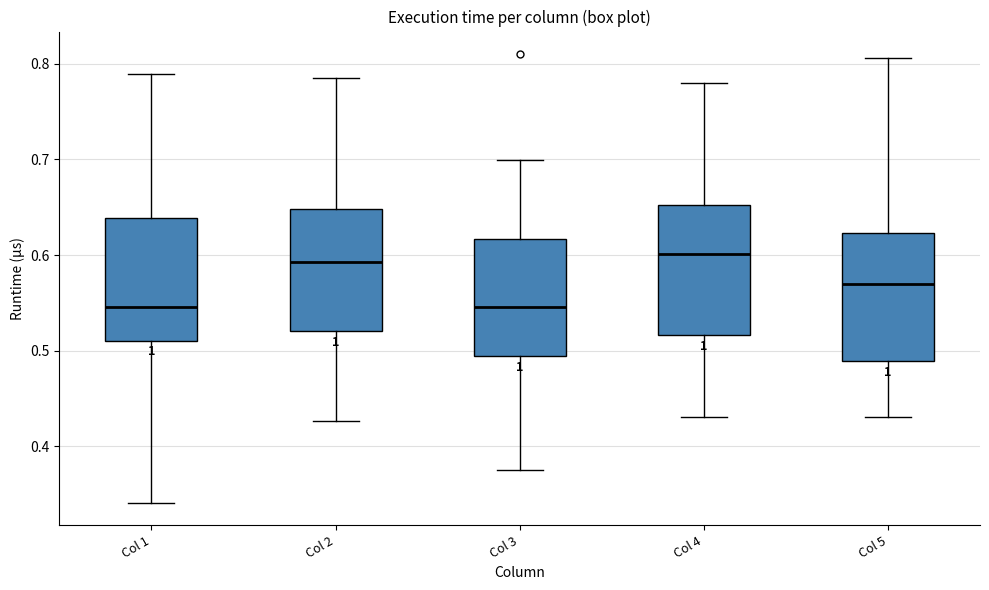

Reading left to right, read every box against the y-axis: the position of its median line, the range the box covers, and the ends of its whiskers. The values are not printed on the chart, so give them approximately, as read against the axis.

Col 1: median 0.55, box 0.51 to 0.64, whiskers 0.34 to 0.79
Col 2: median 0.59, box 0.52 to 0.65, whiskers 0.43 to 0.78
Col 3: median 0.55, box 0.49 to 0.62, whiskers 0.38 to 0.70
Col 4: median 0.60, box 0.52 to 0.65, whiskers 0.43 to 0.78
Col 5: median 0.57, box 0.49 to 0.62, whiskers 0.43 to 0.81